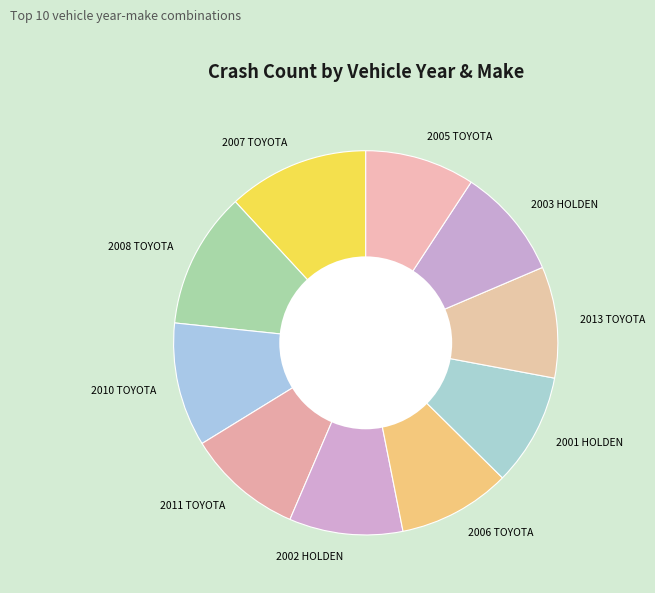

Which has a higher value, 2010 TOYOTA or 2005 TOYOTA?

2010 TOYOTA